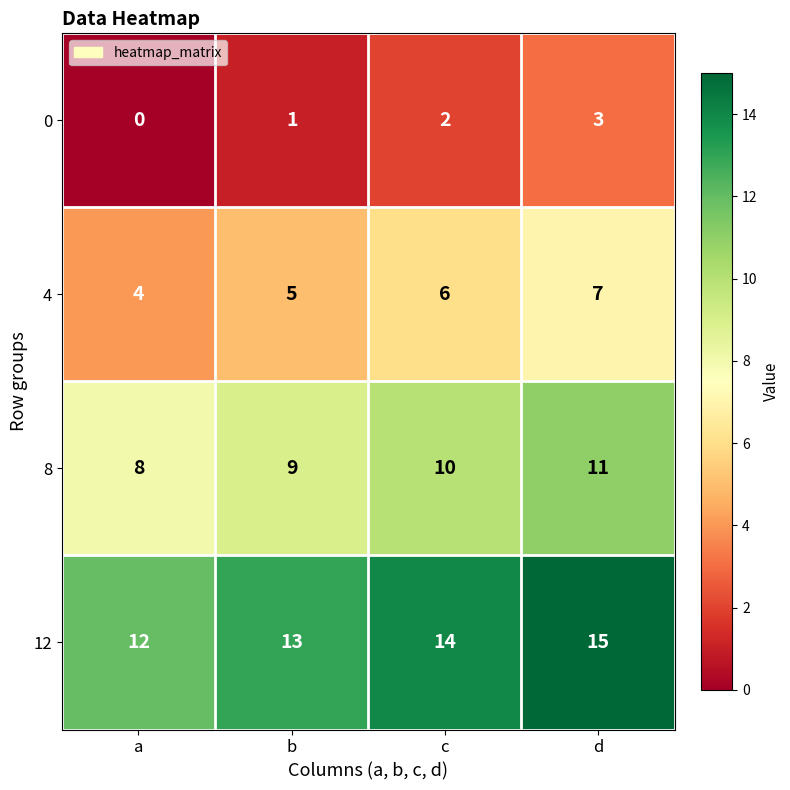

Where is 12 nearest to the value 13?

b